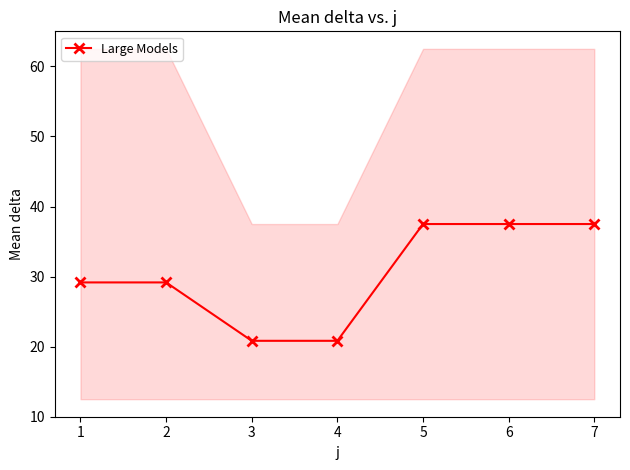

True or false: Large Models has more than 2 interior local peaks.

False